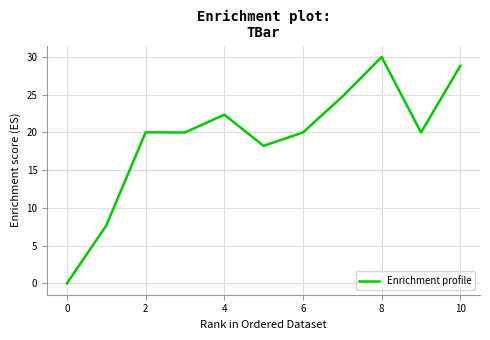

What is the difference between the maximum and minimum values?

30.0